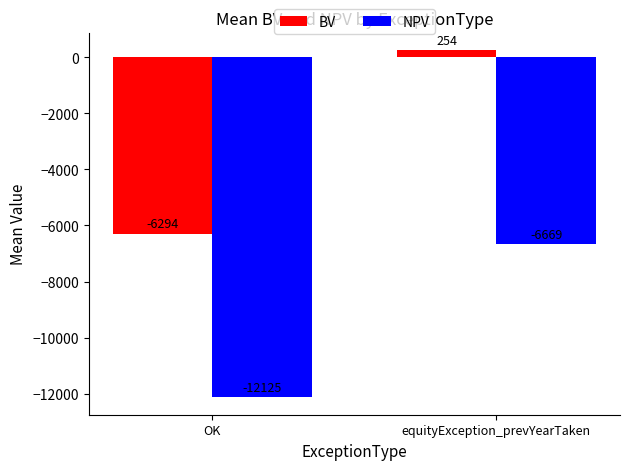

What is the total value across all series at OK?

-18418.7